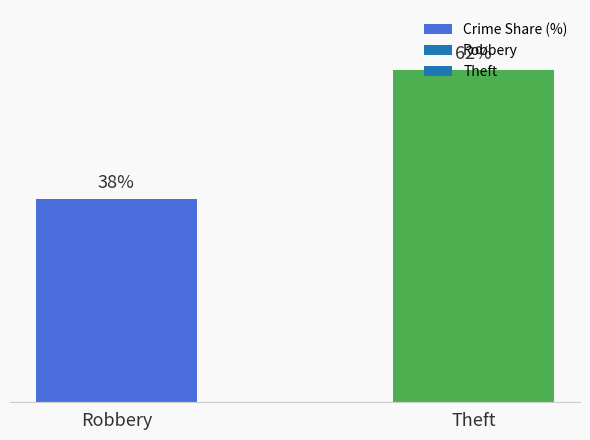

Which has a higher value, Theft or Robbery?

Theft